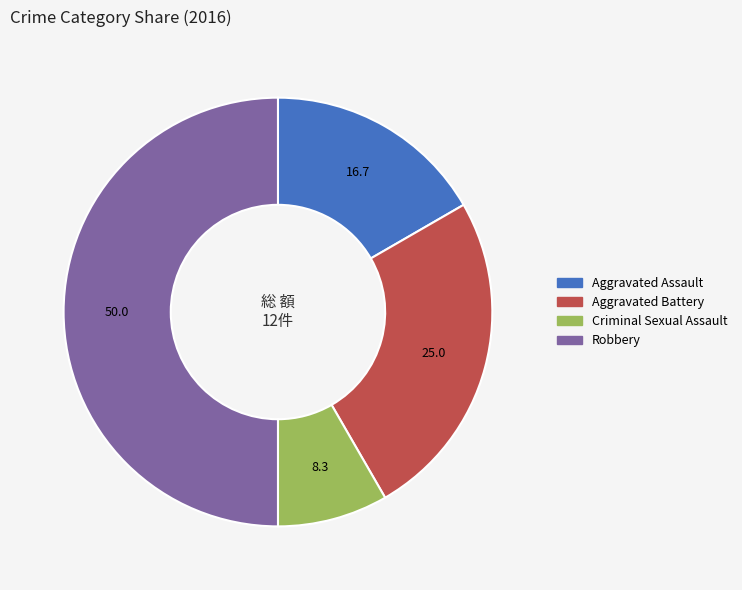

Do Aggravated Assault and Aggravated Battery together represent more than half of the pie?

No